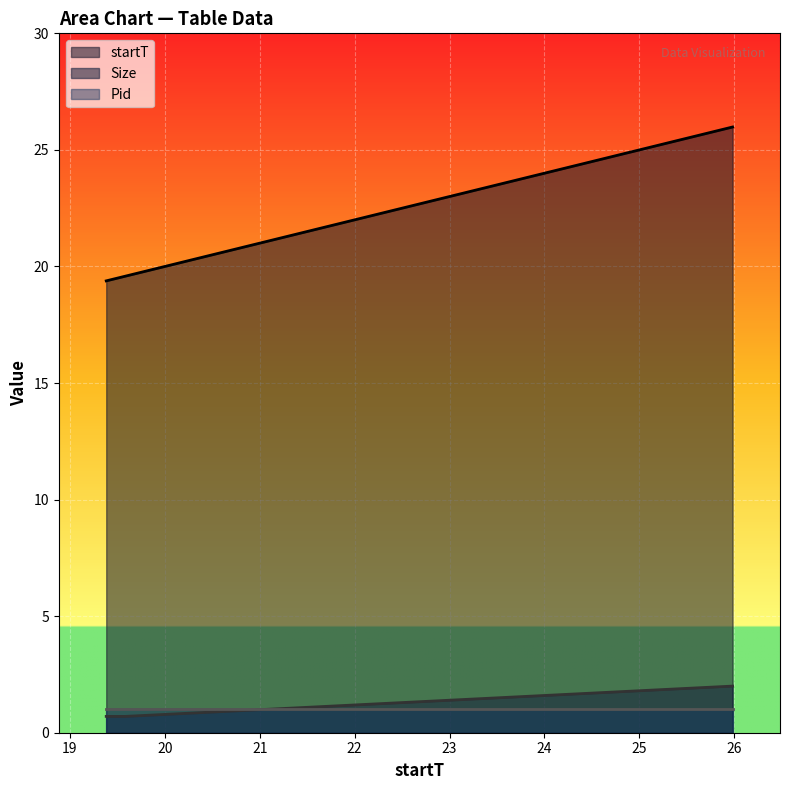

At how many categories does at least one series exceed 5?

3